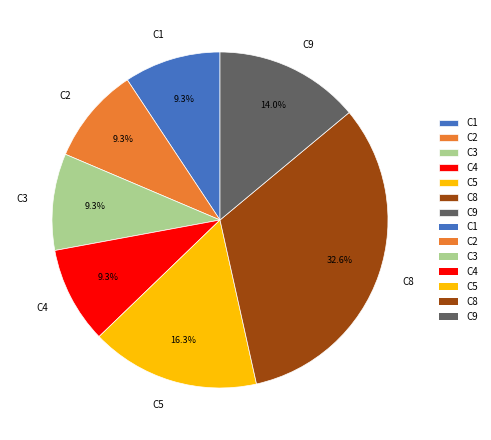

What percentage is the C4 slice, to the nearest percent?

9%